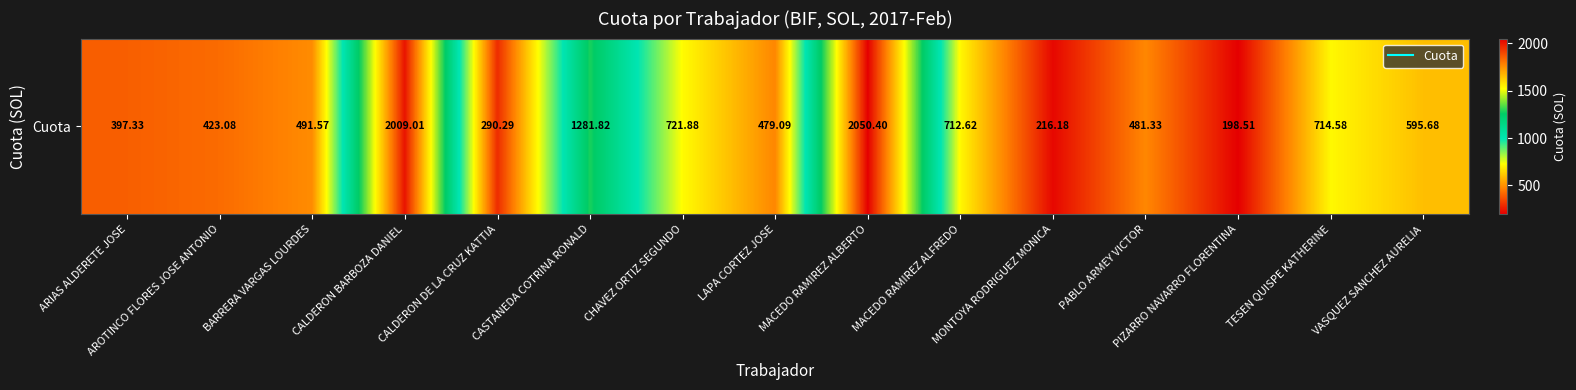

The value at VASQUEZ SANCHEZ AURELIA is 595.7. True or false?

True